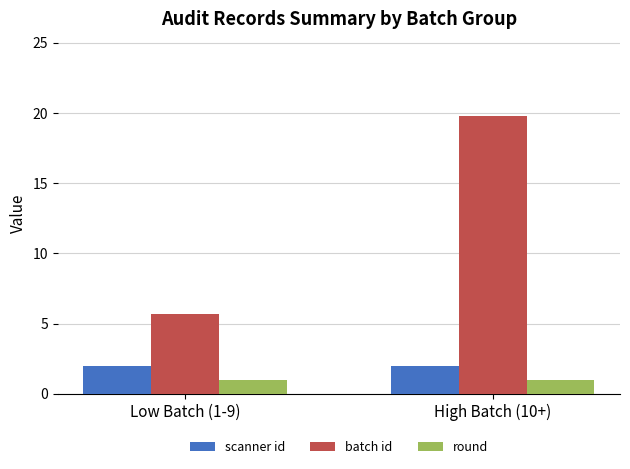

What position from the left is Low Batch (1-9)?

1